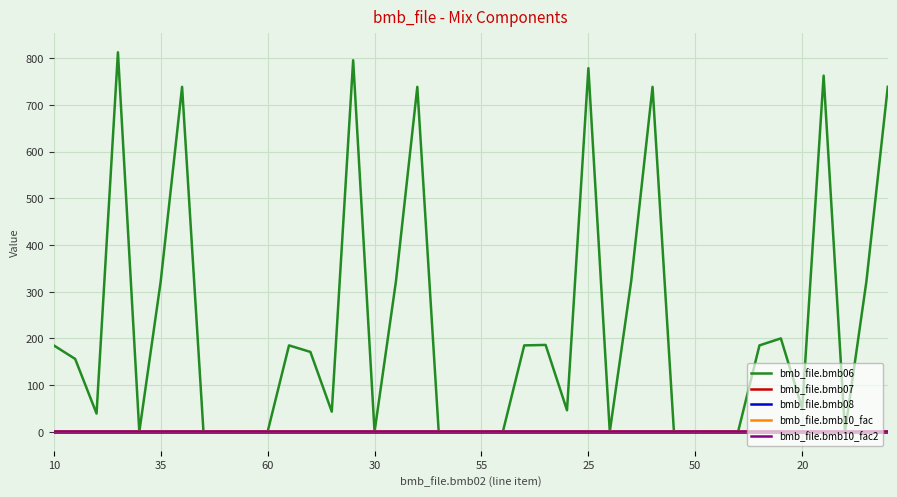

What is the maximum value shown in the chart?

813.0